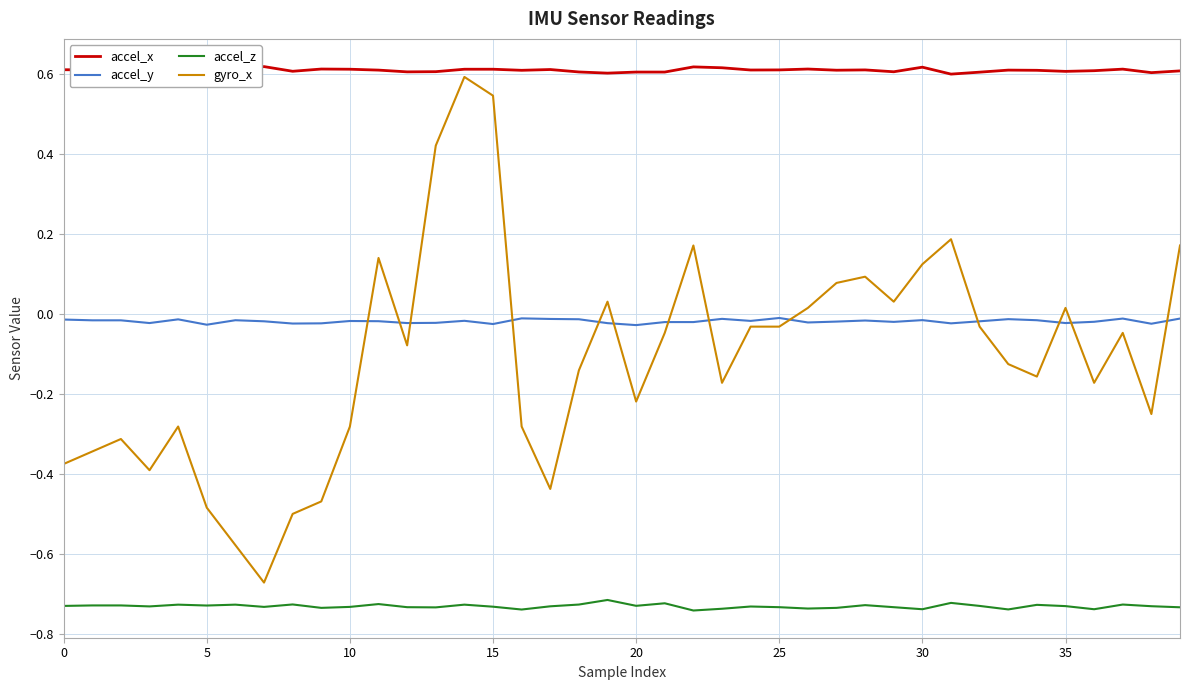

Is the value of accel_y at 39 greater than the value of accel_z at 9?

Yes